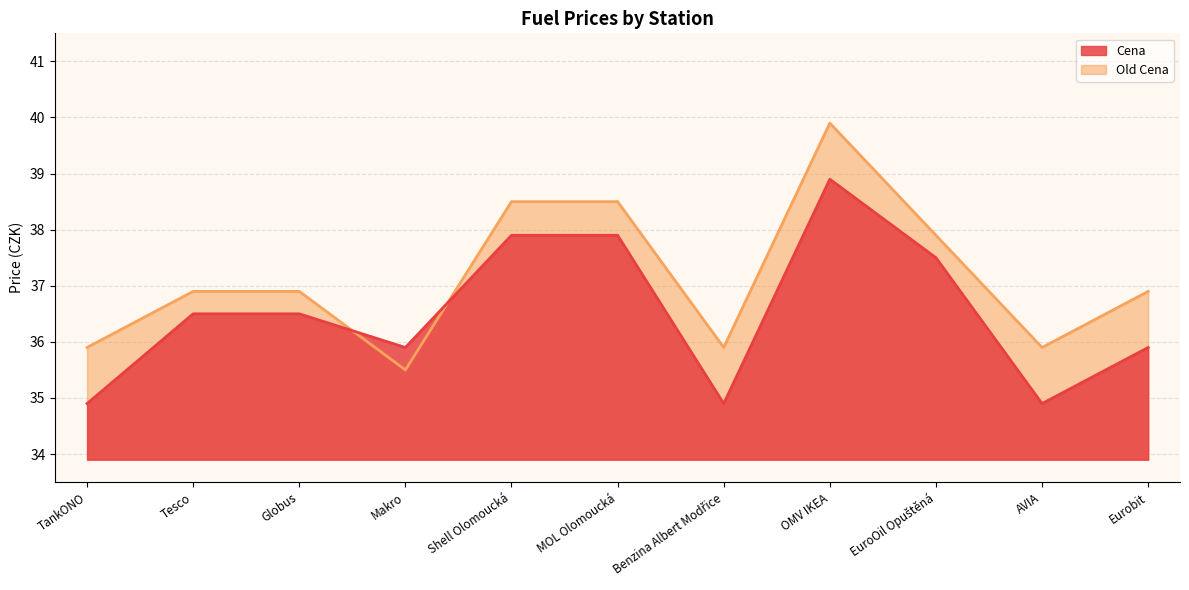

List the series in order of their overall mean, lowest first.

Cena, Old Cena